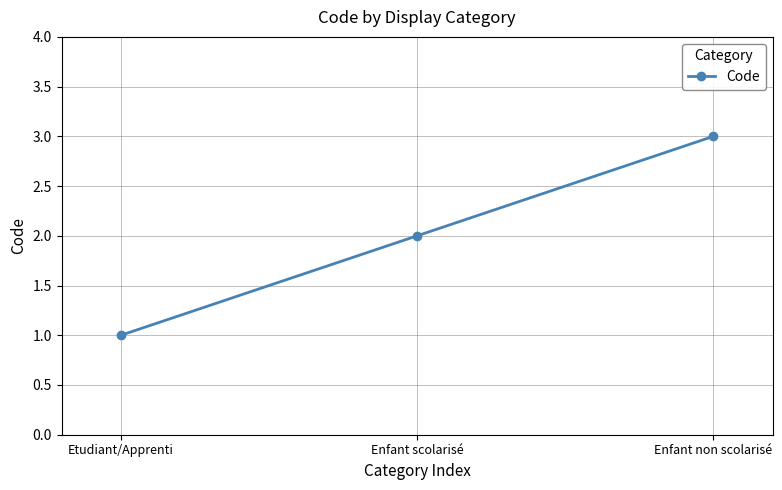

How many data points are less than 2?

1